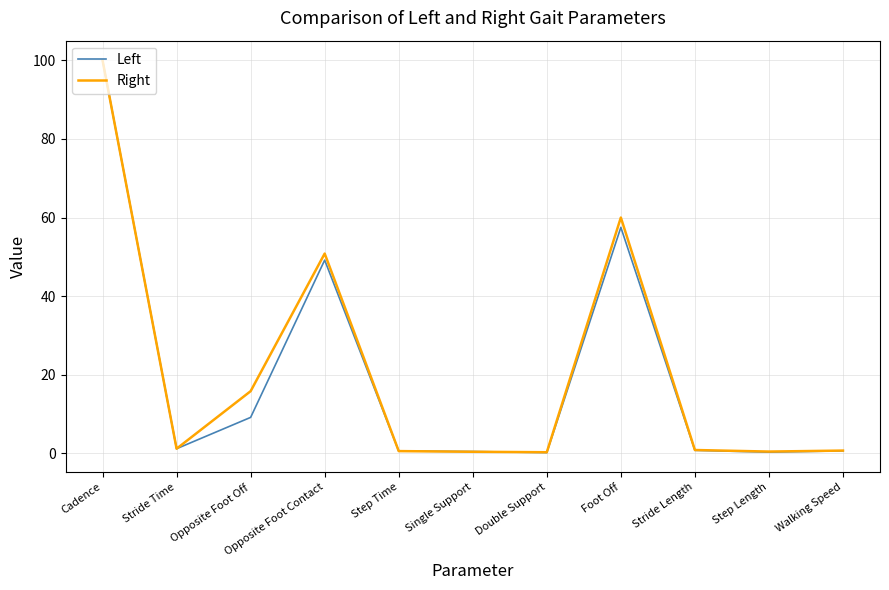

The Right series shows 60.0 at Foot Off. True or false?

True